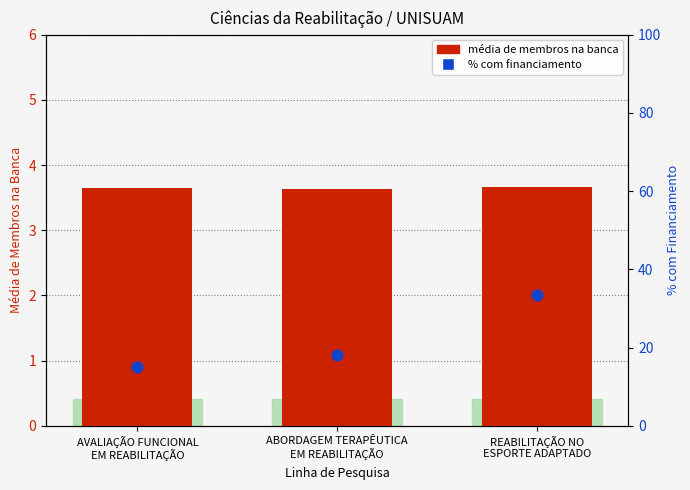

At which category is the sum across all series the highest?

REABILITAÇÃO NO
ESPORTE ADAPTADO